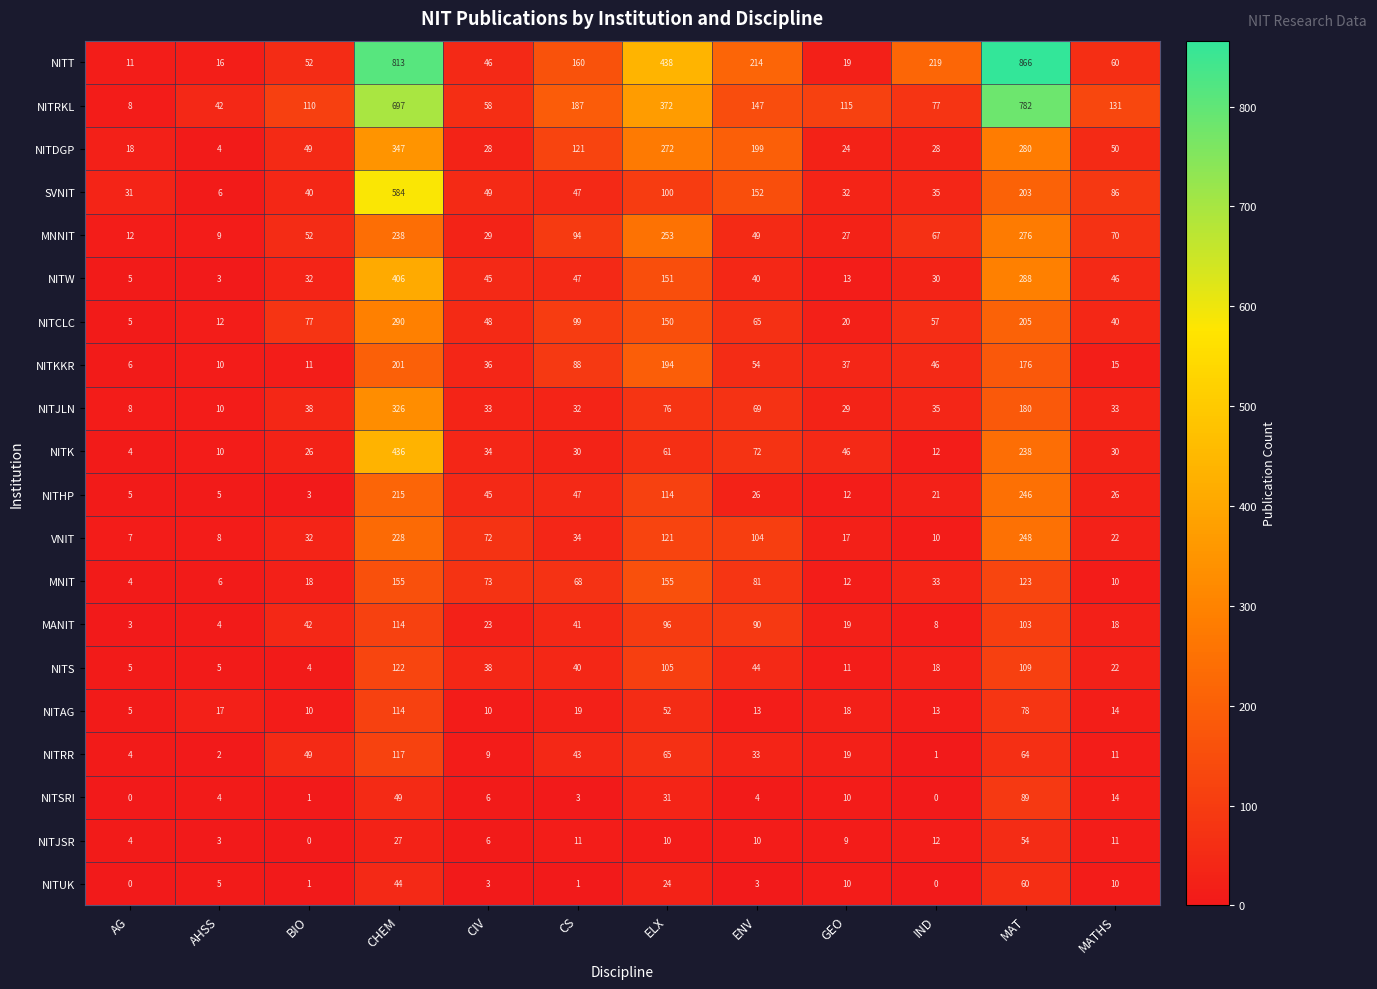

How many series are shown in this chart?

20